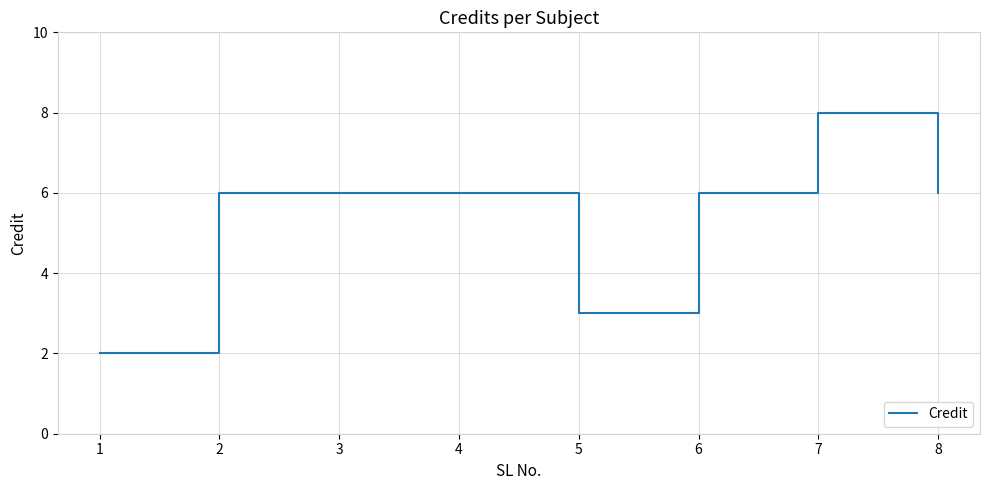

The value at 3 is 6. True or false?

True